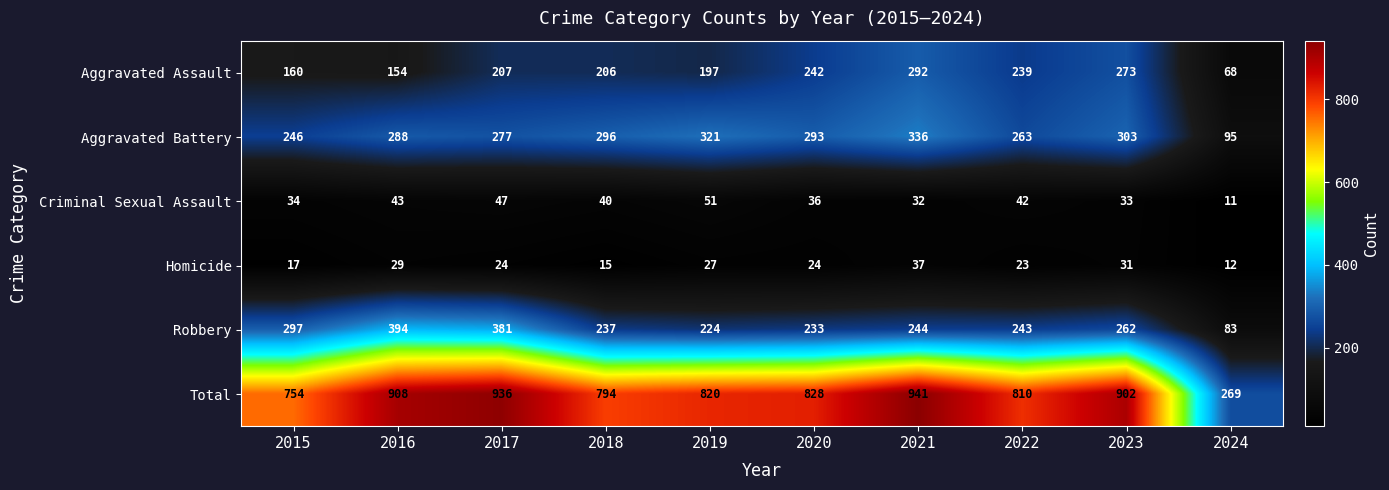

What is the difference between the maximum and second lowest values in the Homicide series?

22